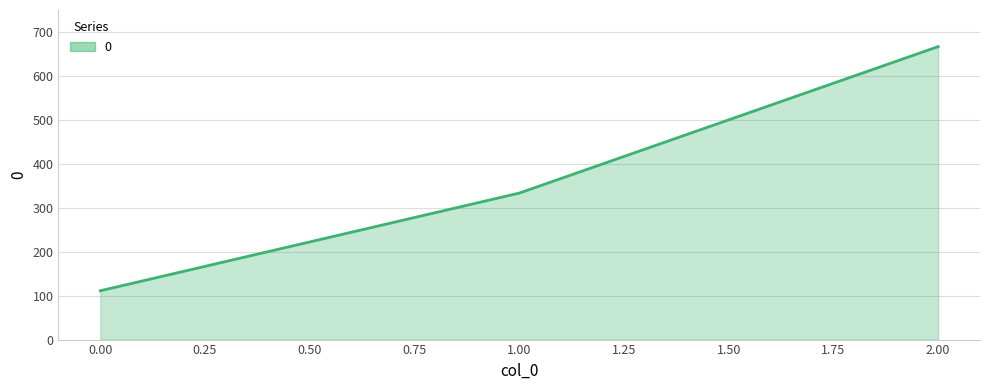

Rank the categories by value from highest to lowest.

2.00, 1.00, 0.00